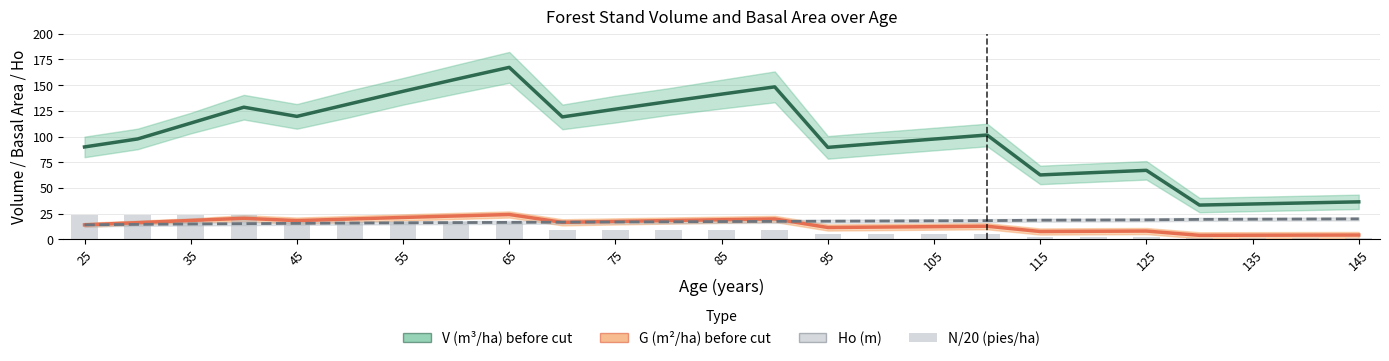

At 35, list the series in order from smallest to largest.

Ho (m), G (m²/ha) before cut, N/20 (pies/ha), V (m³/ha) before cut